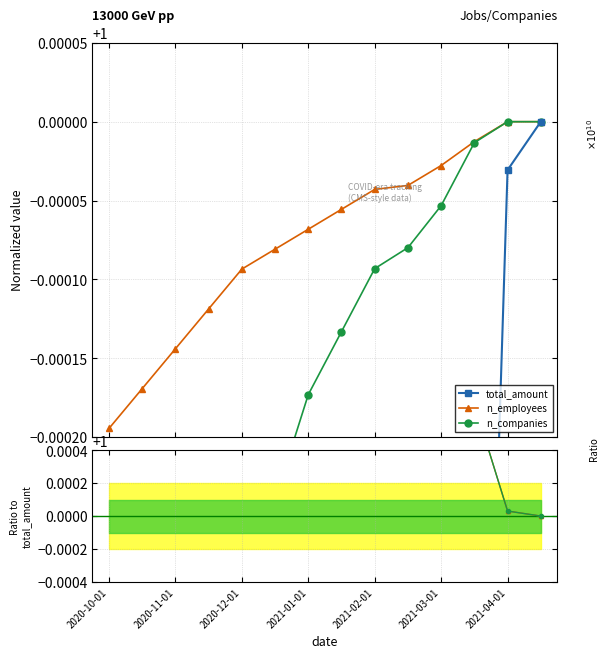

Where is n_companies/ref nearest to the value 1?

13